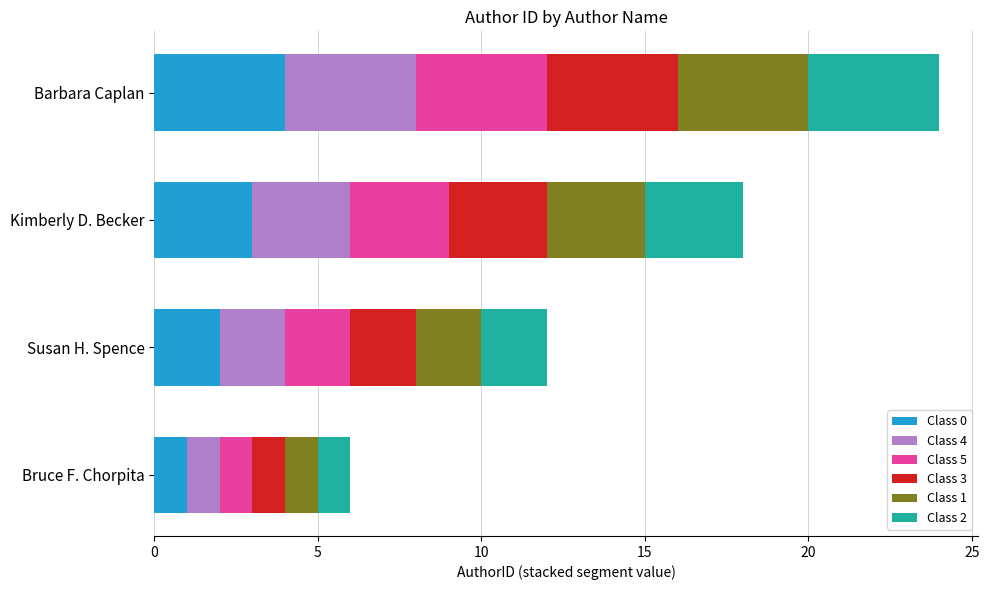

Which category has the highest value in the Class 0 series?

Barbara Caplan